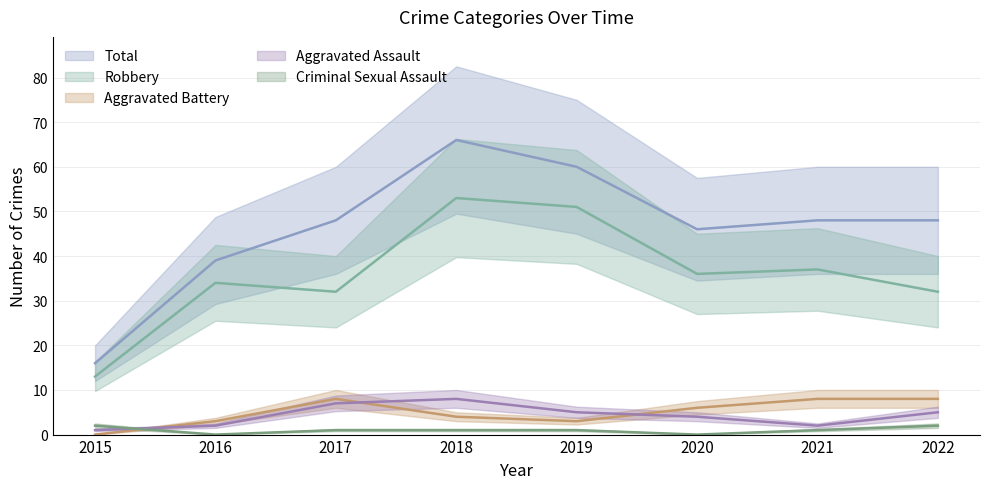

How many lines are shown in the chart?

5